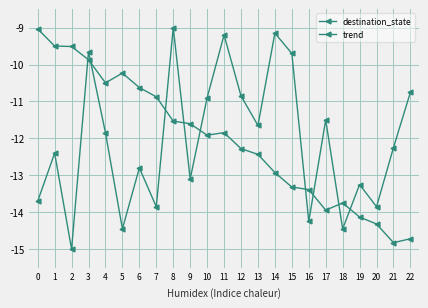

Which series changed the most between 18 and 22?

destination_state